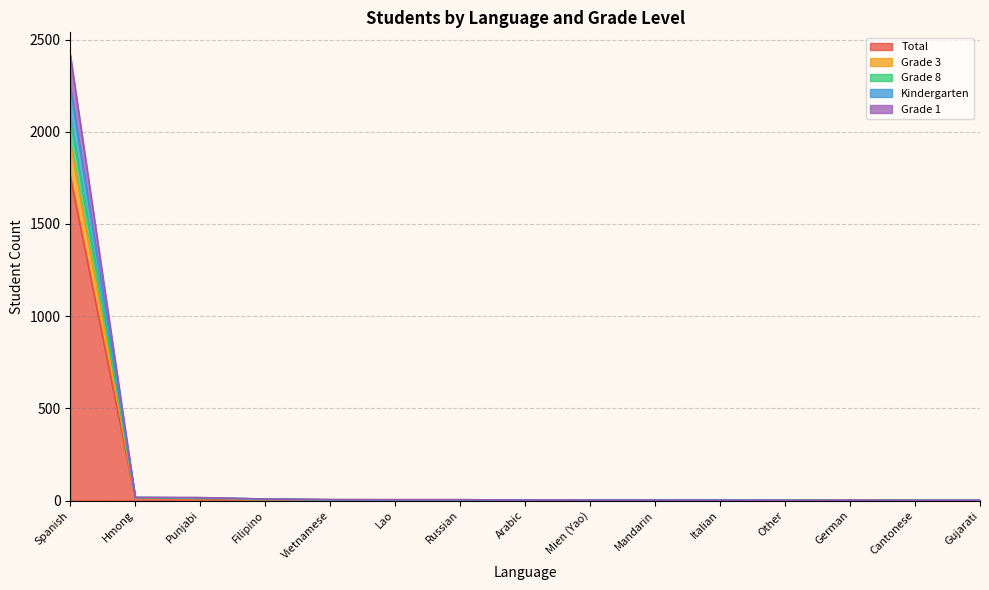

What is the label of the 9th point from the left?

Mien (Yao)